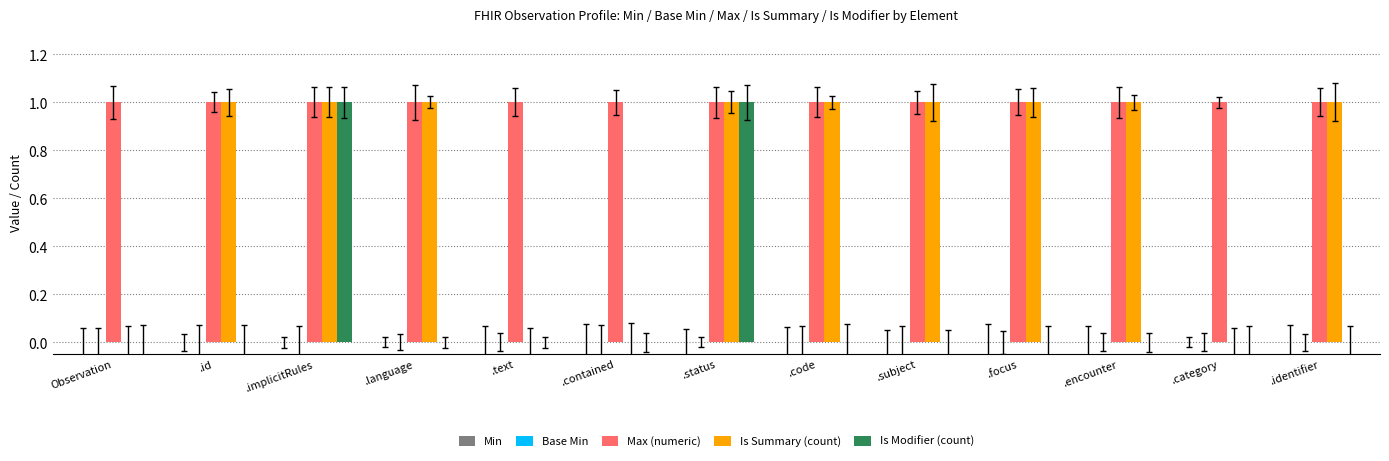

Which series changed the most between .subject and .encounter?

Min